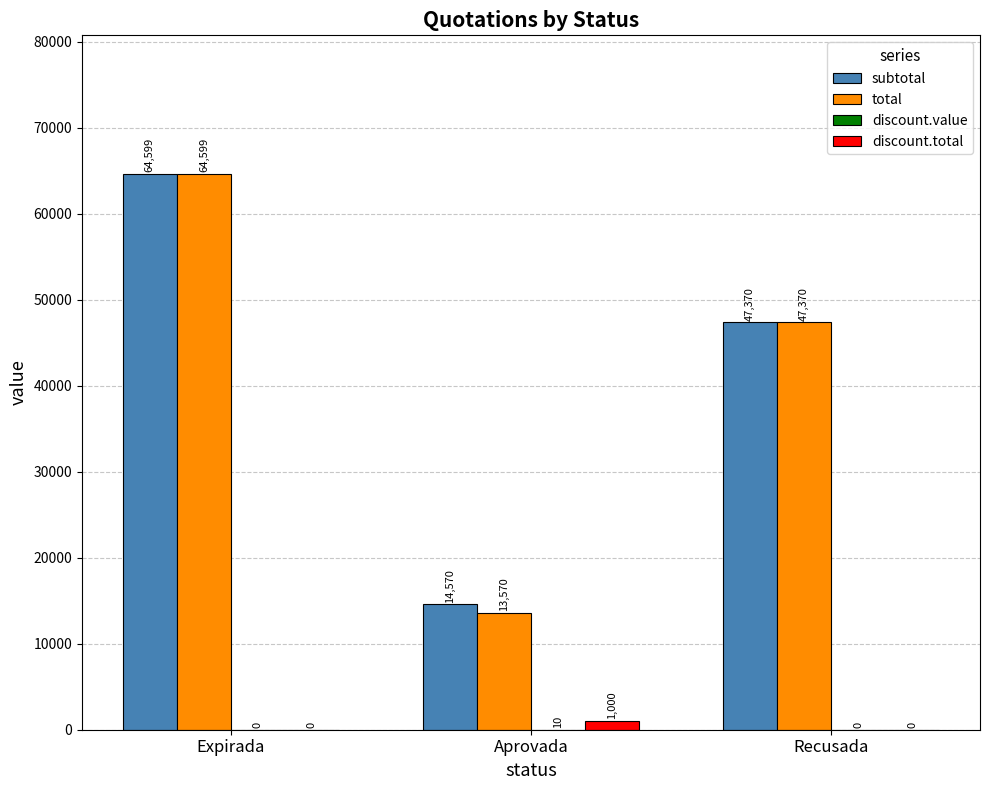

At which category is the sum across all series the highest?

Expirada